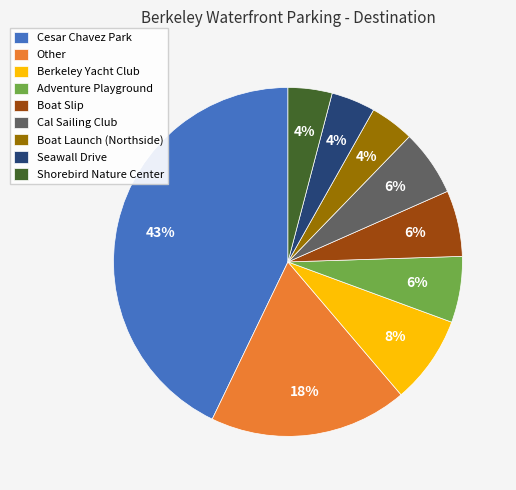

Is it true that Cal Sailing Club is 1% of the pie?

False